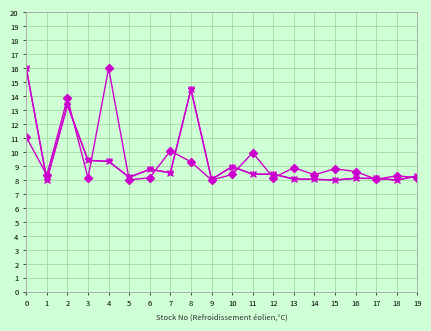

At which category does the chart reach its peak across all series?

4